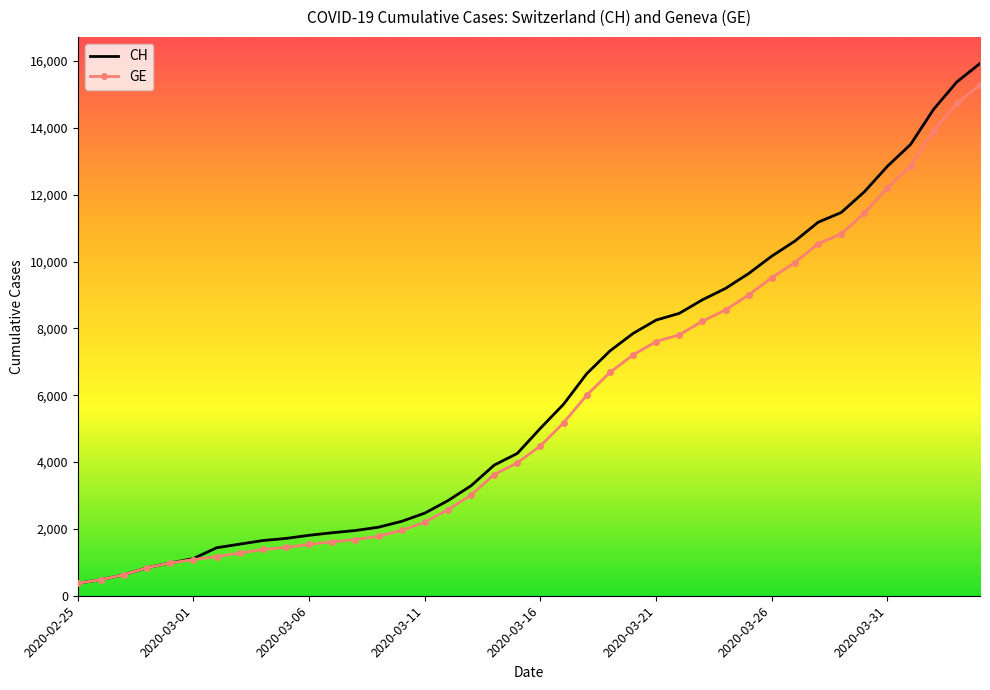

What is the difference between the maximum and minimum values in the GE series?

14909